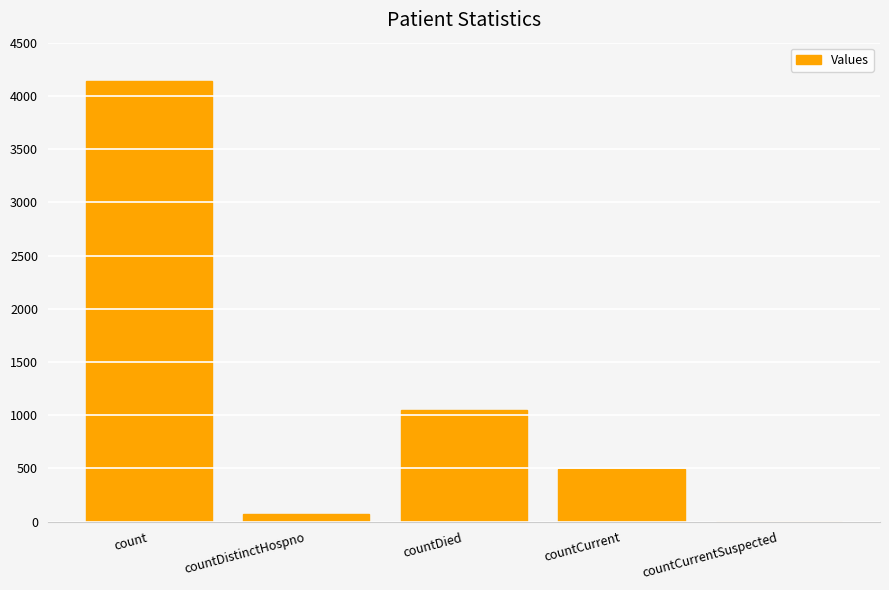

Reading left to right, transcribe all the data shown in this chart.

4136	74	1051	497	0